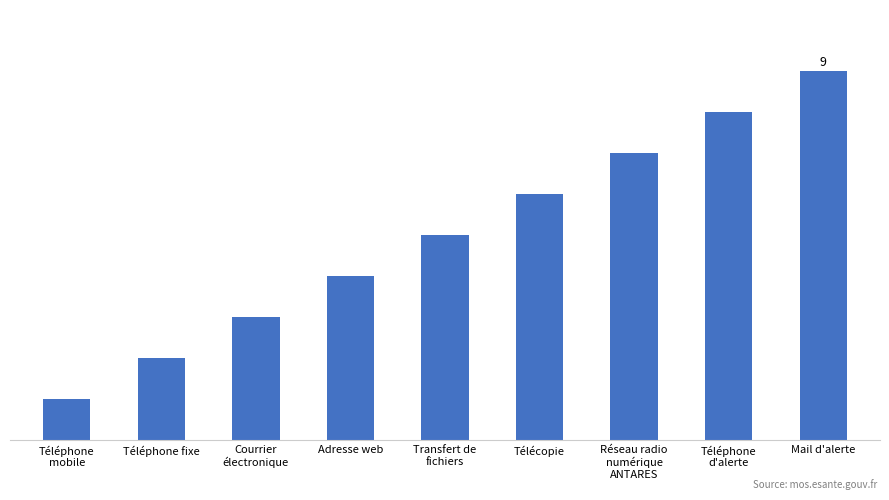

Reading right to left, extract all data points from this chart.

Mail d'alerte=9	Téléphone
d'alerte=8	Réseau radio
numérique
ANTARES=7	Télécopie=6	Transfert de
fichiers=5	Adresse web=4	Courrier
électronique=3	Téléphone fixe=2	Téléphone
mobile=1